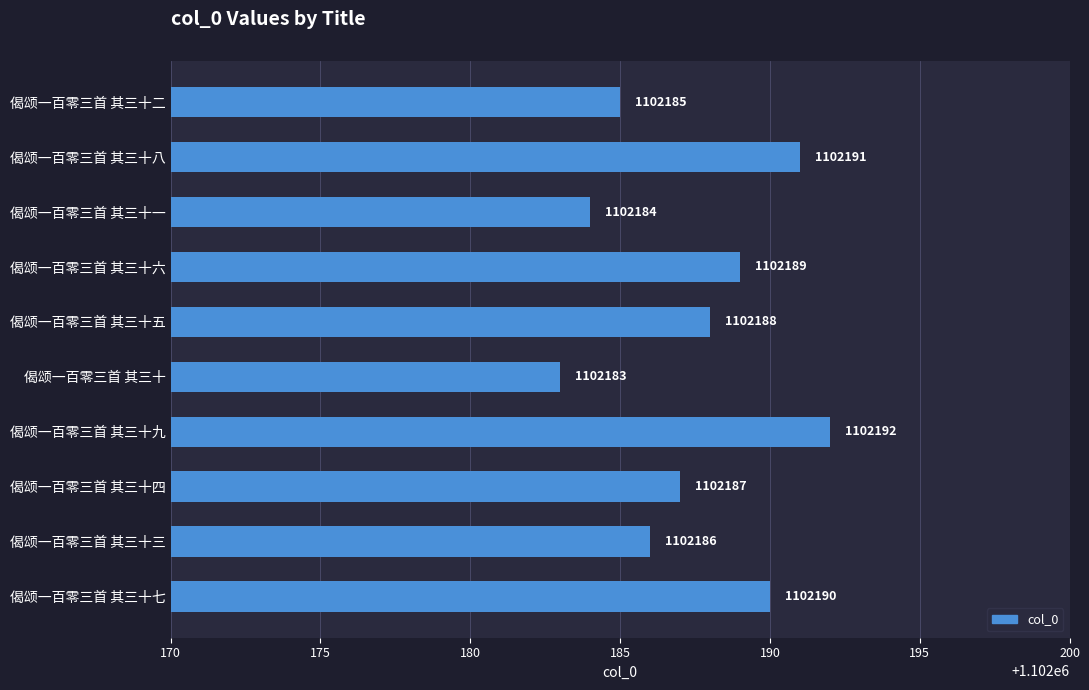

Reading bottom to top, what are all the values shown in this chart?

1102190	1102186	1102187	1102192	1102183	1102188	1102189	1102184	1102191	1102185